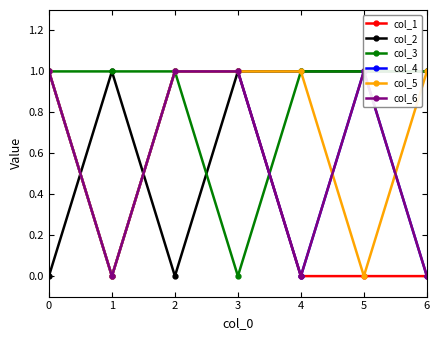

What is the average value of the col_6 series?

1